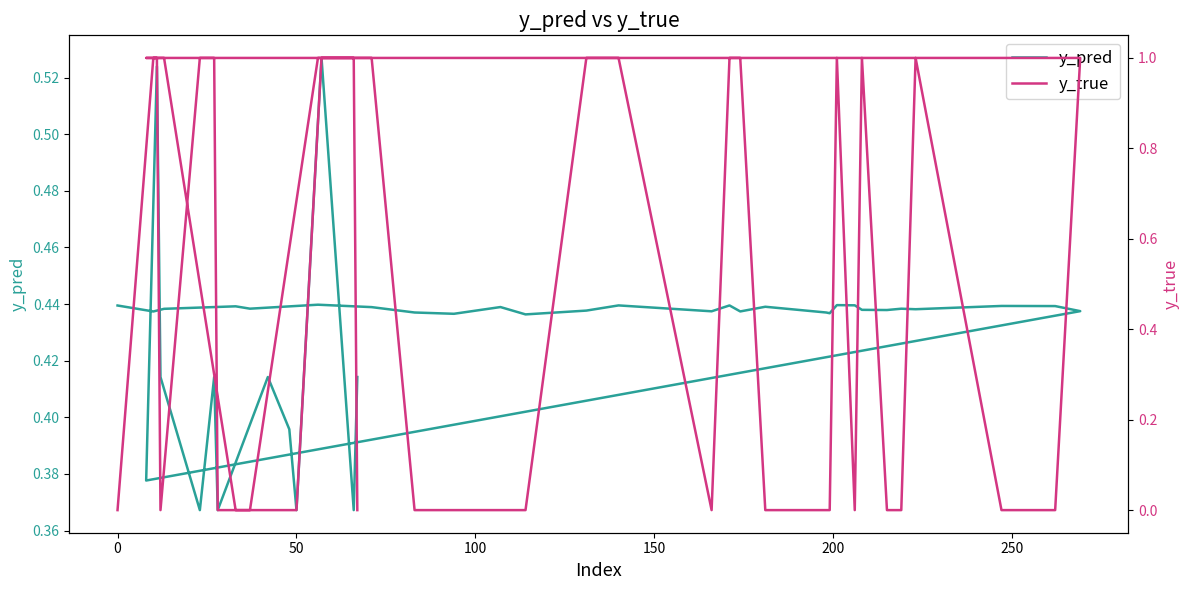

The value of y_pred at 13 is 0.2. True or false?

False